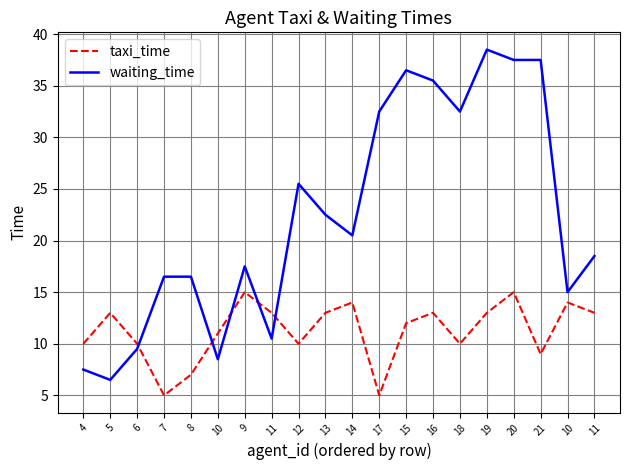

What is the difference between the maximum and minimum values in the taxi_time series?

10.0